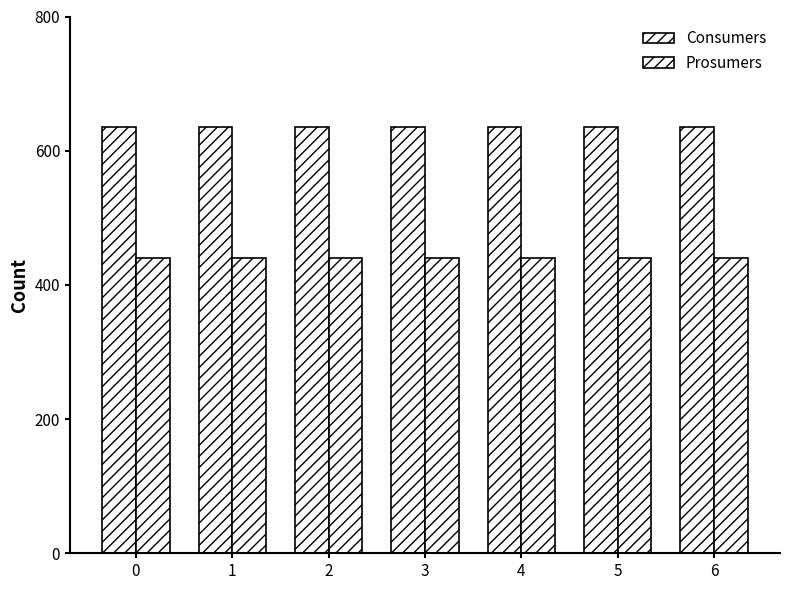

How many bars are there in each group?

2